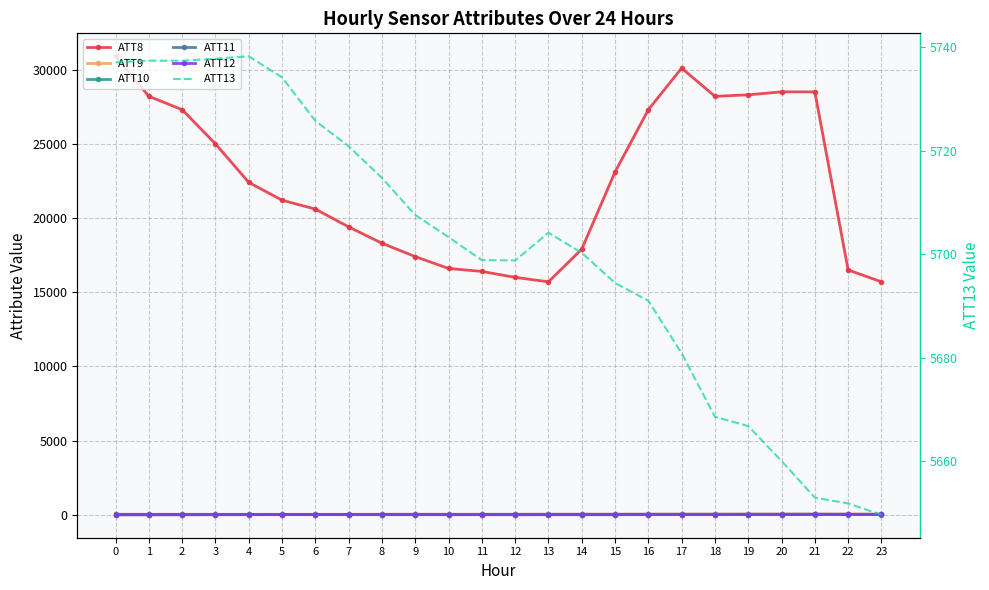

True or false: ATT8 and ATT11 cross at least once.

False